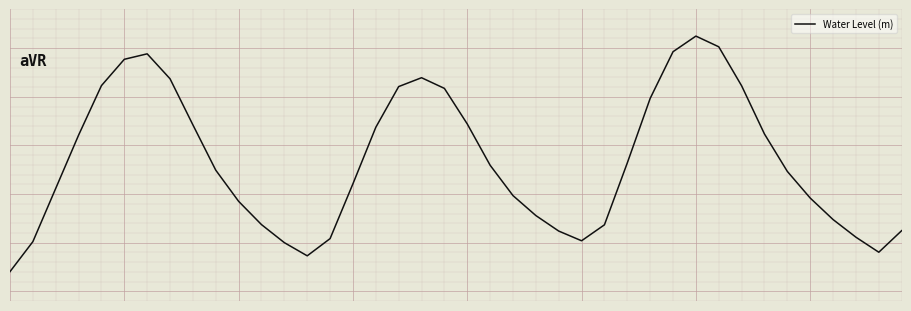

Rank the categories by value from highest to lowest.

30, 31, 29, 6, 5, 18, 7, 4, 32, 17, 19, 28, 20, 8, 16, 33, 3, 27, 21, 9, 34, 15, 2, 22, 35, 10, 23, 36, 11, 26, 39, 24, 37, 14, 25, 1, 12, 38, 13, 0